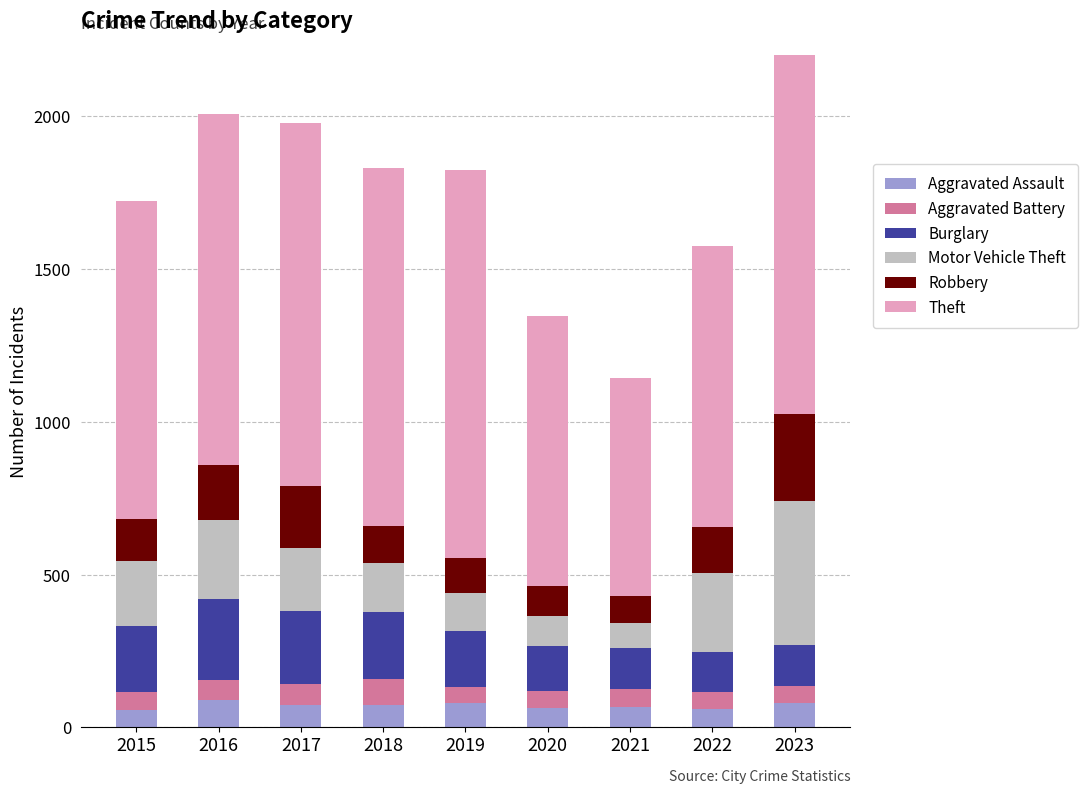

What is the difference between the highest and lowest values at 2021?

656